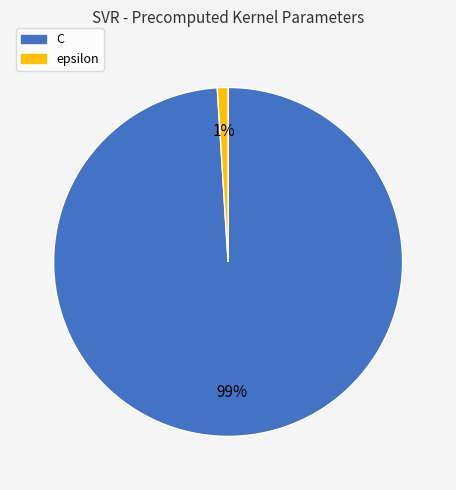

Is it true that C is 99% of the pie?

True